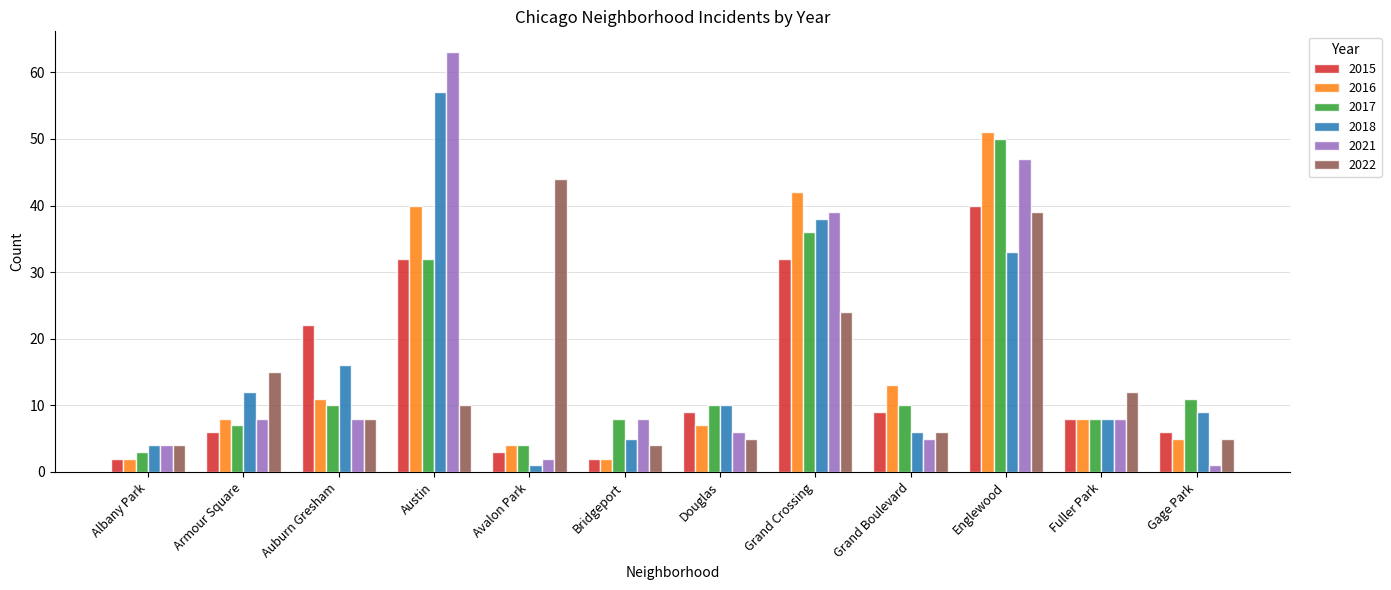

At which category is the sum across all series the highest?

Englewood